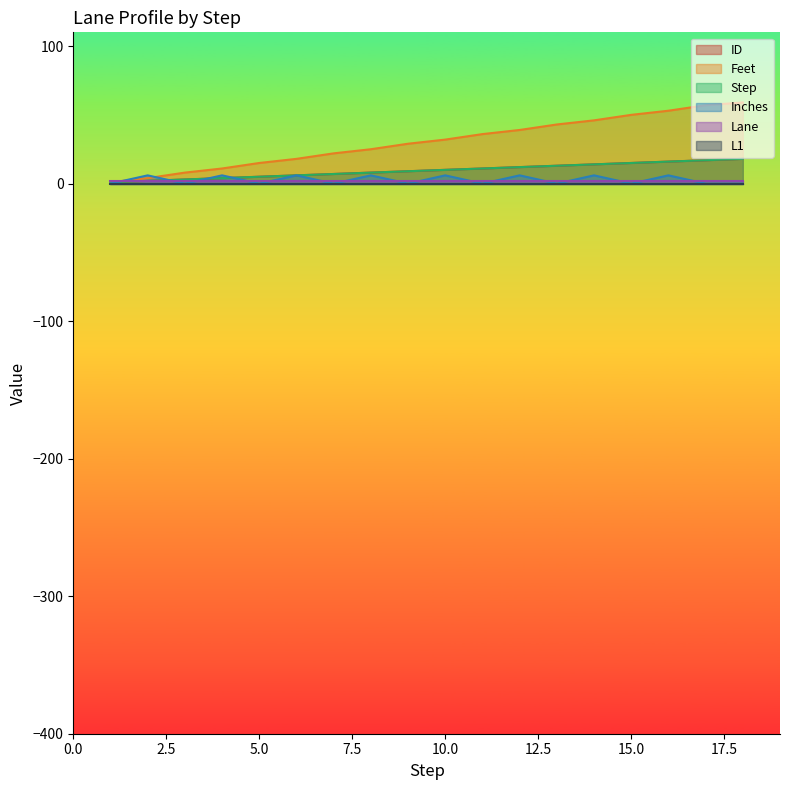

Does the chart have visible grid lines?

No